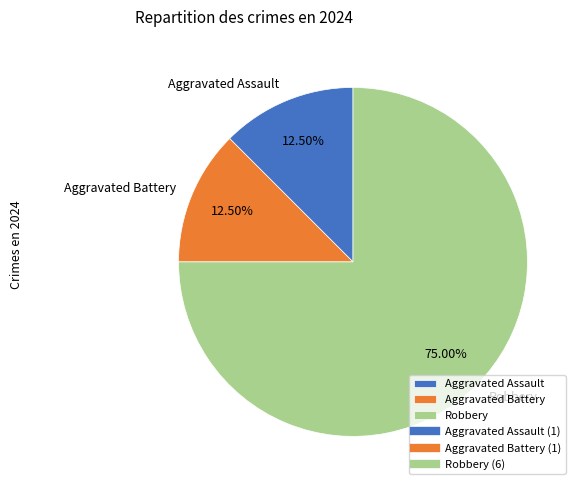

Which has a higher value, Robbery or Aggravated Battery?

Robbery